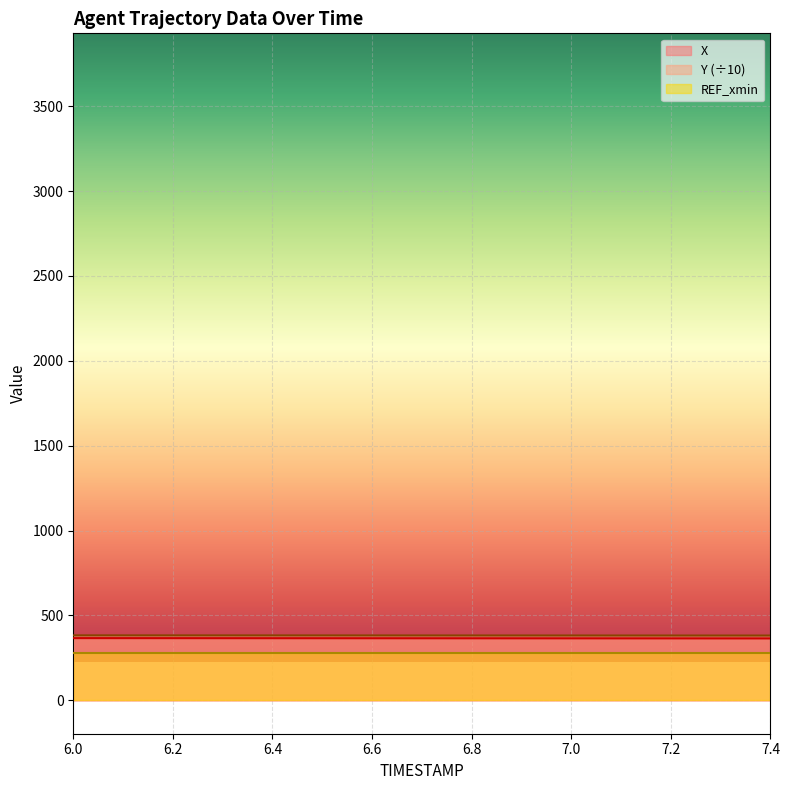

Which series changed the most between 6.3 and 6.8?

X